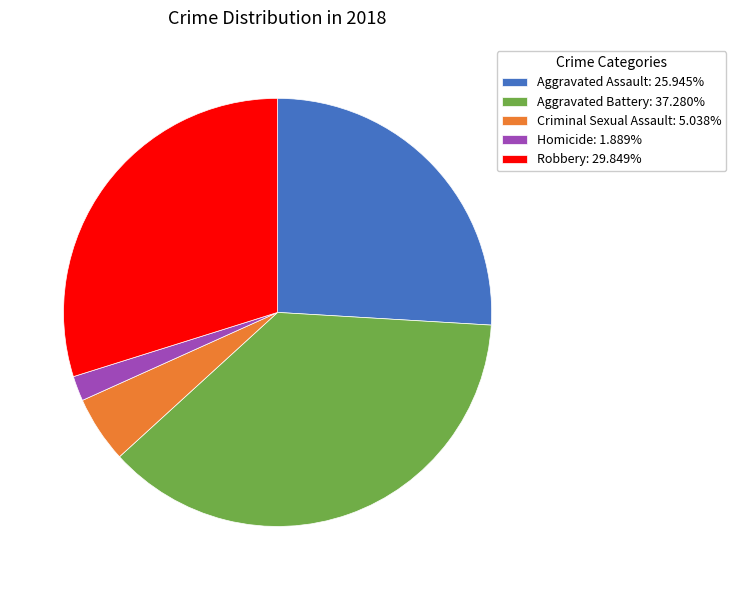

Rank the categories by value from highest to lowest.

Aggravated Battery, Robbery, Aggravated Assault, Criminal Sexual Assault, Homicide